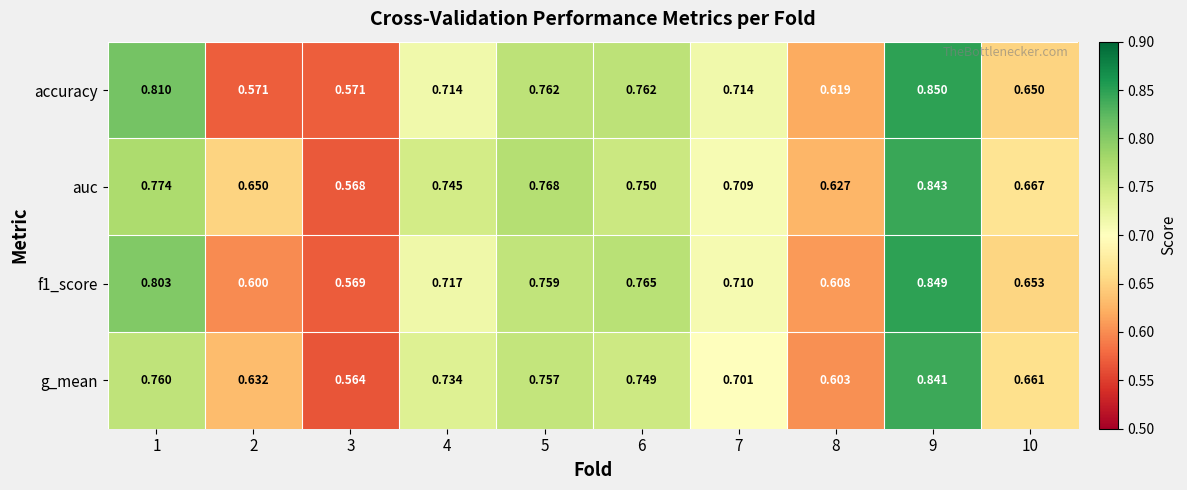

Which series has the largest total across all categories?

auc